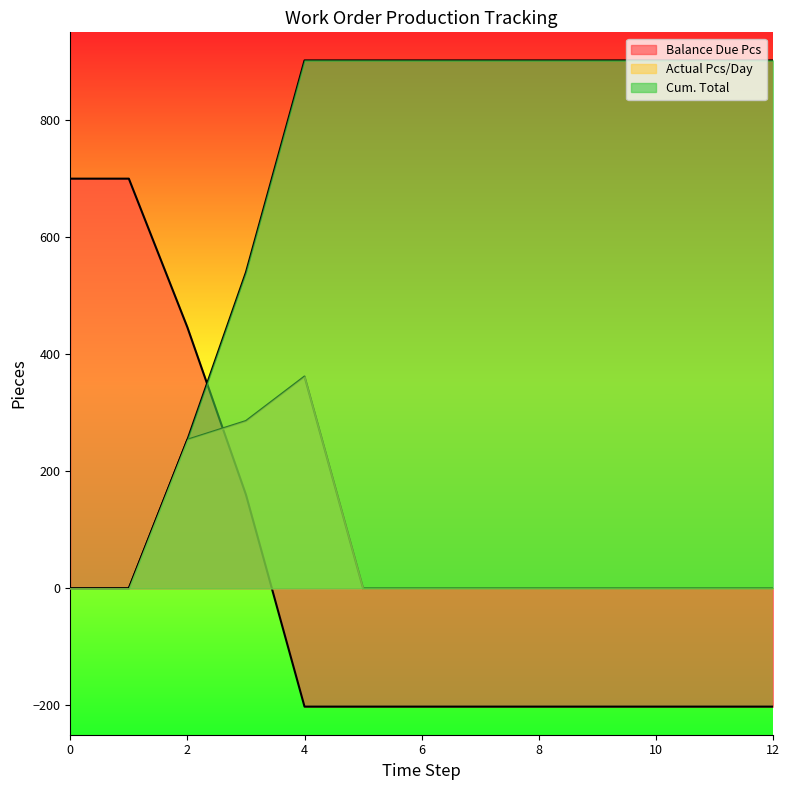

List the labels in order of Balance Due Pcs value, smallest first.

4, 5, 6, 7, 8, 9, 10, 11, 12, 3, 2, 0, 1